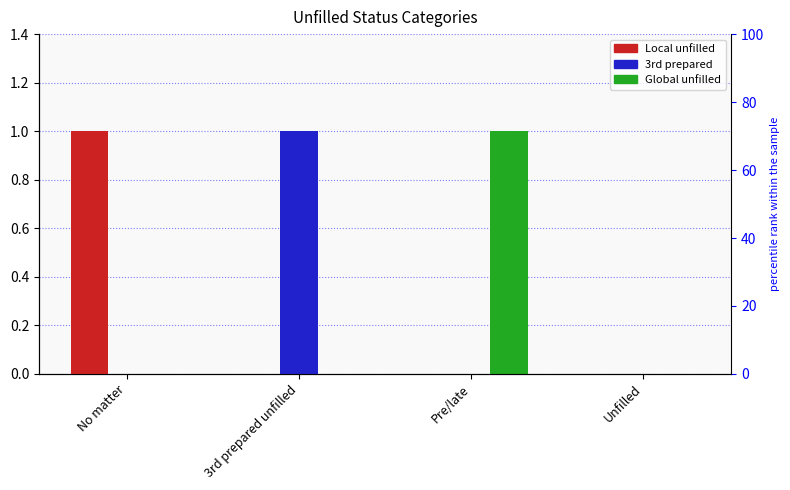

What is the label of the 4th bar from the left?

Unfilled